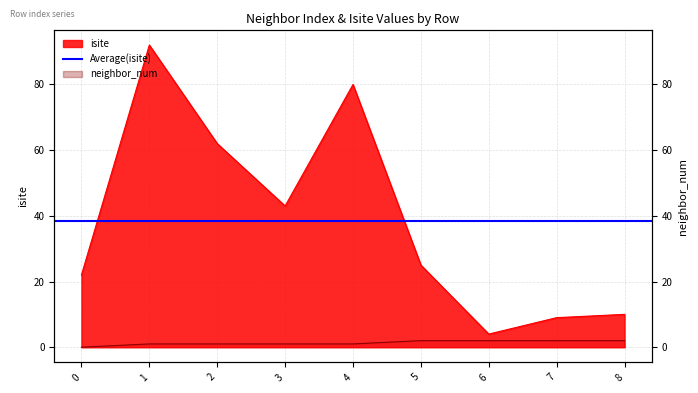

Which series changed the most between 4 and 7?

isite